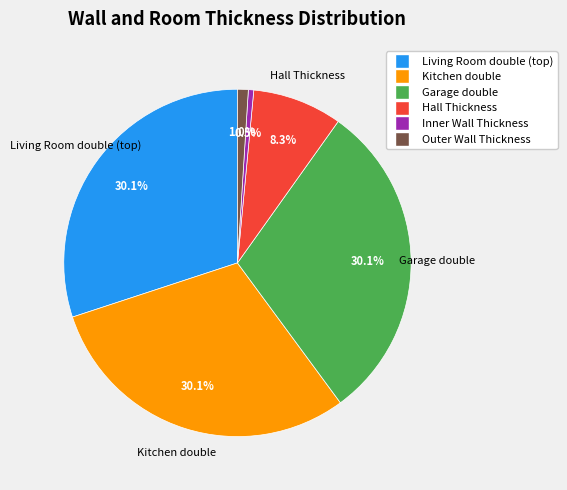

What is the ratio of the value at Hall Thickness to the value at Inner Wall Thickness?

16.7